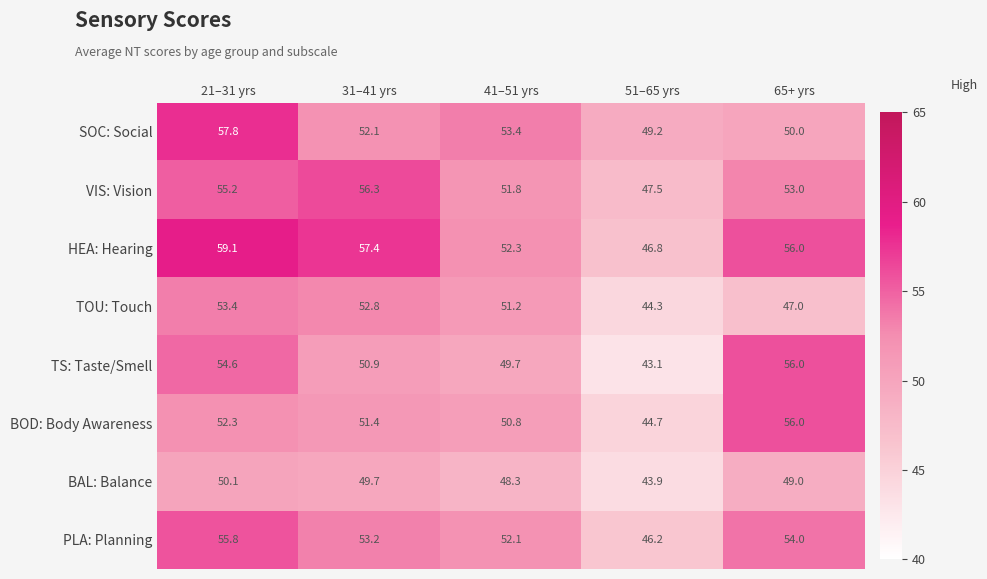

What is the lowest value of the TOU: Touch series?

44.3